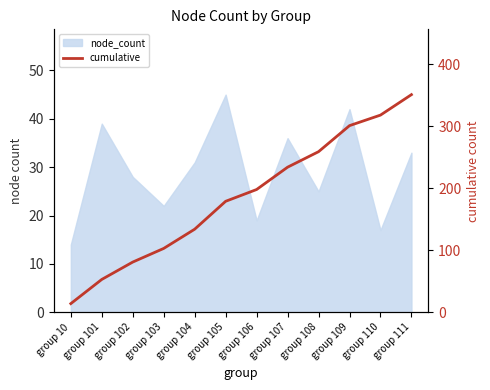

Reading right to left, extract all data points from this chart.

group 111=351	group 110=318	group 109=301	group 108=259	group 107=234	group 106=198	group 105=179	group 104=134	group 103=103	group 102=81	group 101=53	group 10=14